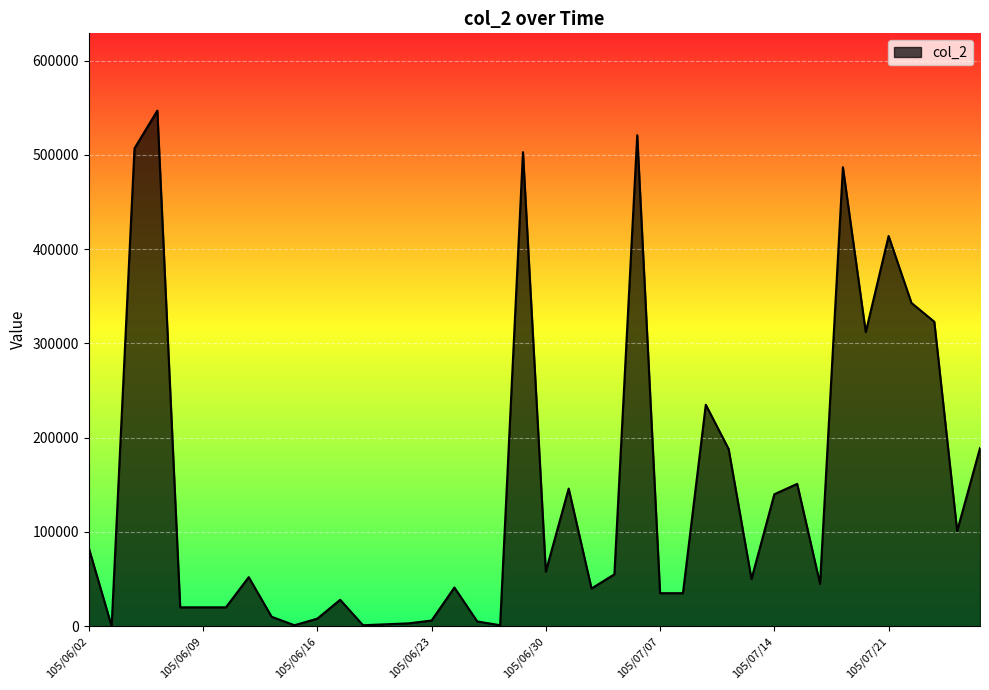

What is the greatest value displayed?

547000